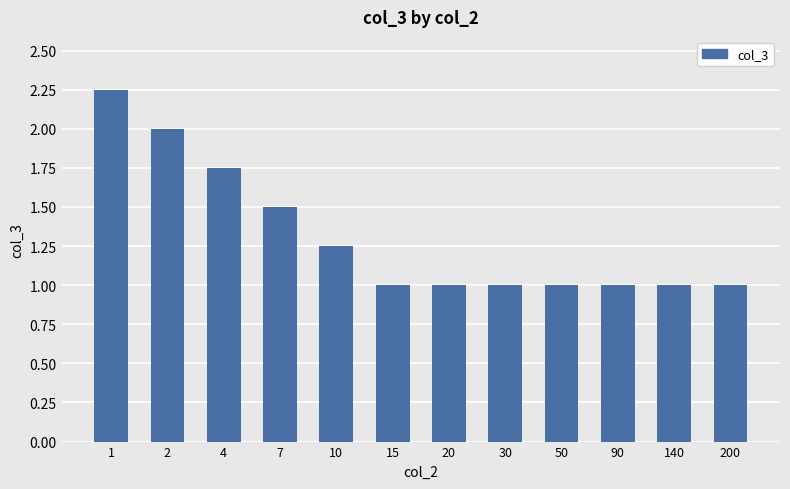

Read the value at 50.

1.0